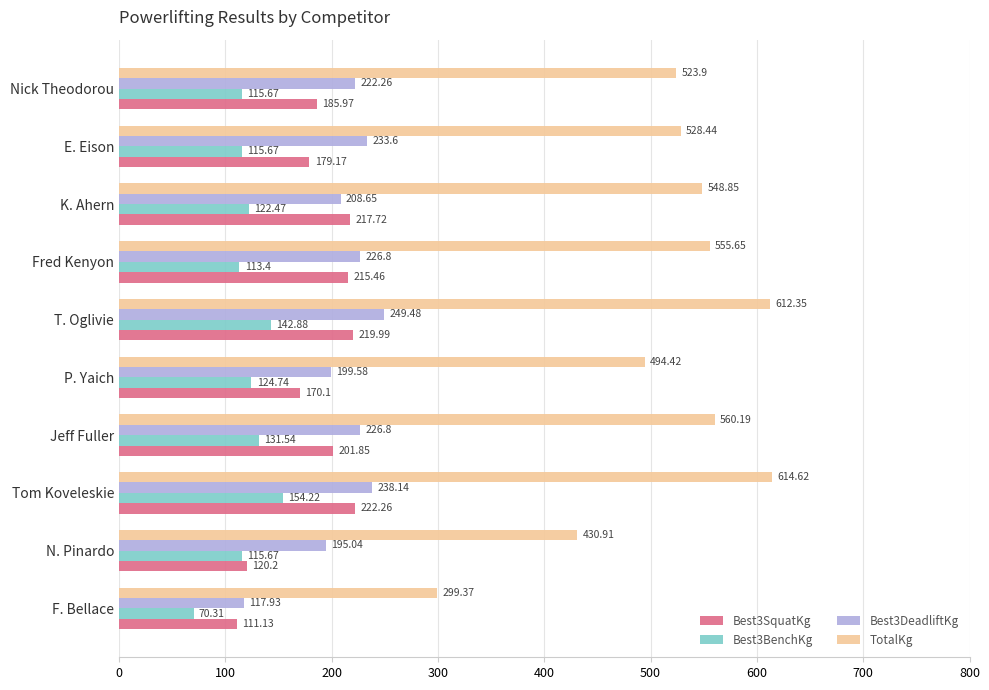

Which series changed the most between Jeff Fuller and K. Ahern?

Best3DeadliftKg